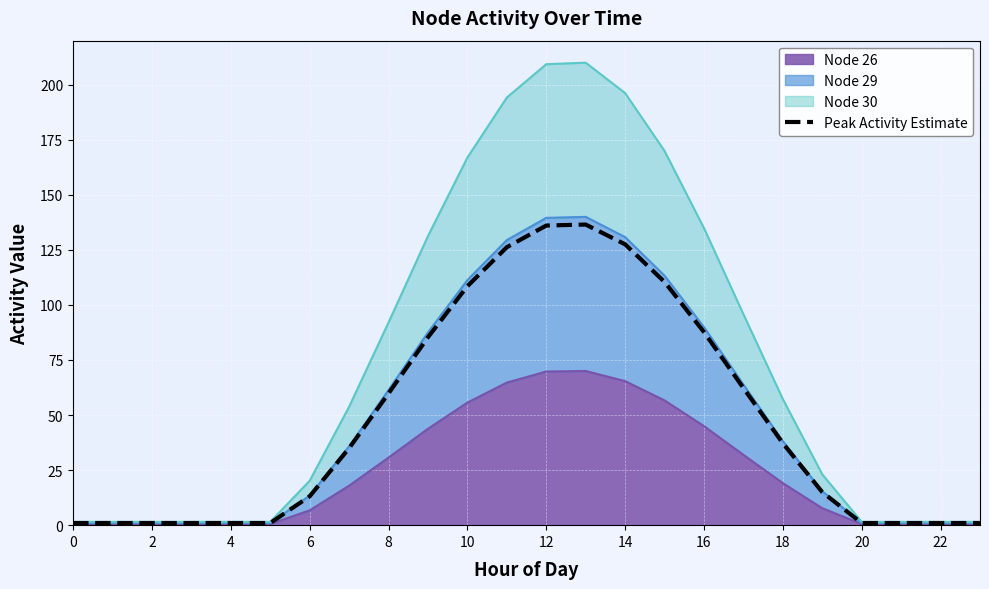

Reading right to left, extract all data points from this chart.

1.0	1.0	1.0	1.0	15.0	37.2	62.3	87.7	110.4	127.5	136.5	136.1	126.2	108.5	85.3	59.8	34.9	13.1	1.0	1.0	1.0	1.0	1.0	1.0